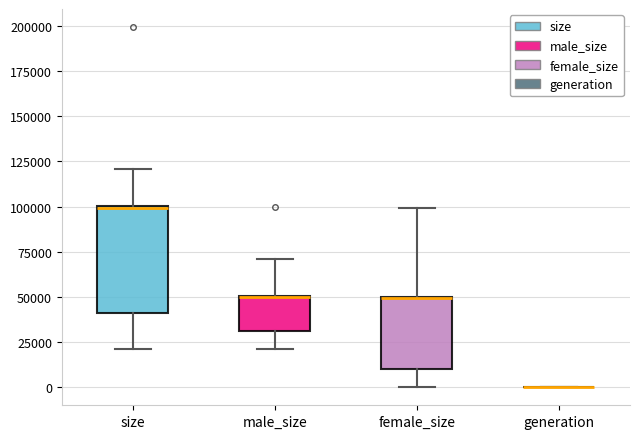

Reading left to right, read every box against the y-axis: the position of its median line, the range the box covers, and the ends of its whiskers. The values are not printed on the chart, so give them approximately, as read against the axis.

size: median 100000, box 40000 to 100000, whiskers 20000 to 120000
male_size: median 50000 (drawn on the box's upper edge), box 30000 to 50000, whiskers 20000 to 70000
female_size: median 50000 (drawn on the box's upper edge), box 10000 to 50000, whiskers 0 to 100000
generation: box collapsed to a line at 0, whiskers 0 to 0